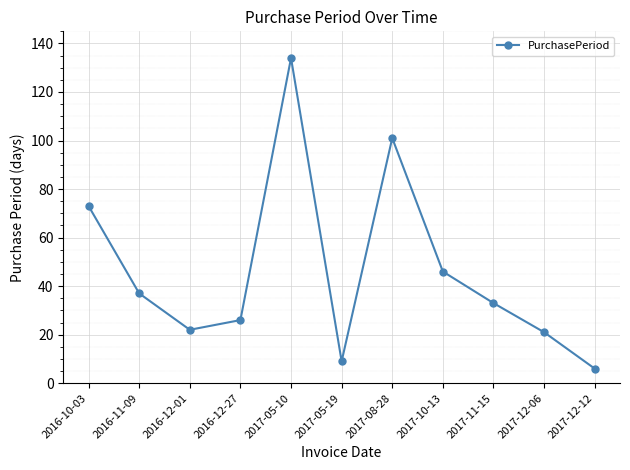

What is the sum of the values at 2016-12-01 and 2016-11-09?

59